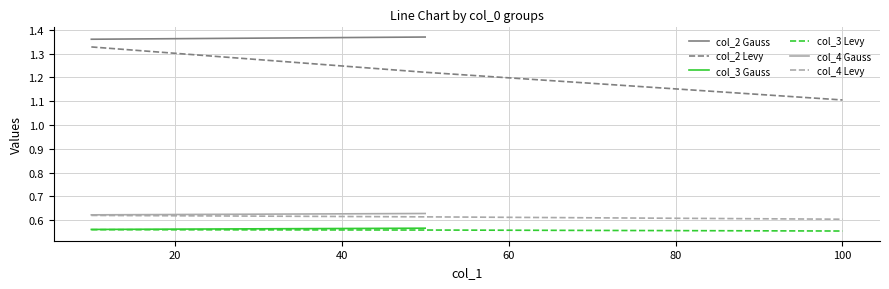

What is the lowest value of the col_2 Levy series?

1.1